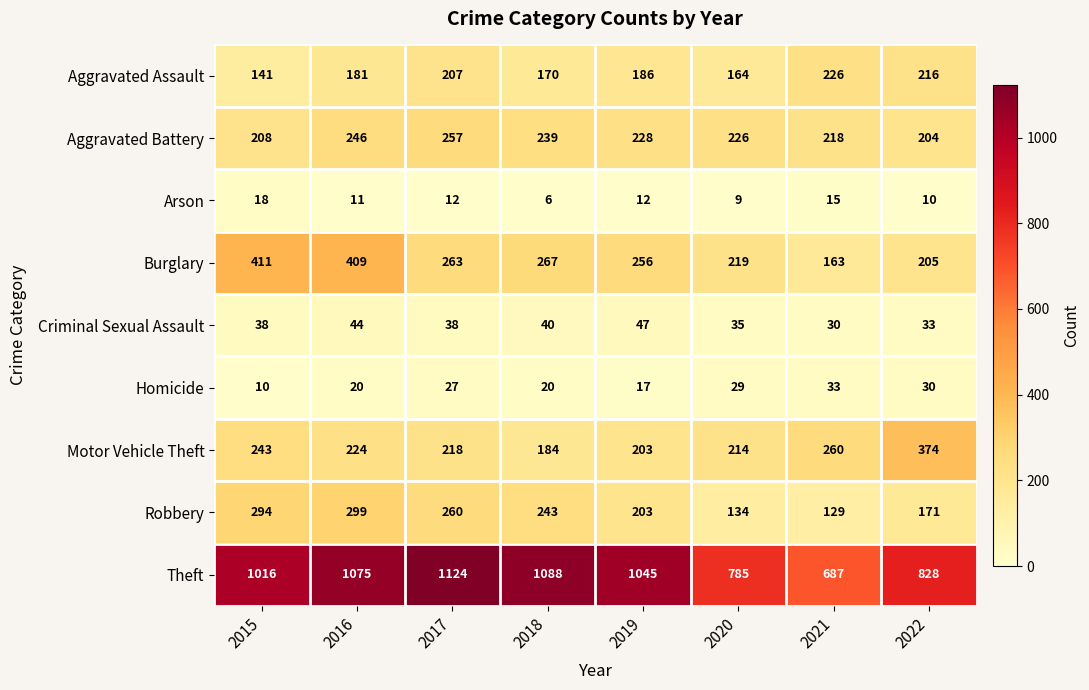

Which series has the largest total across all categories?

Theft